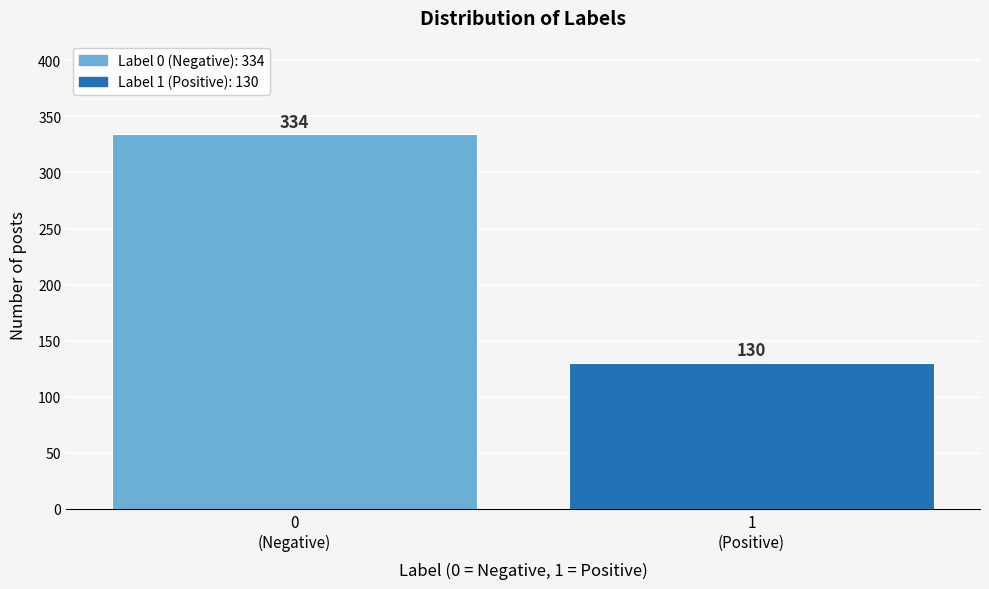

Reading left to right, what are all the values shown in this chart?

334	130